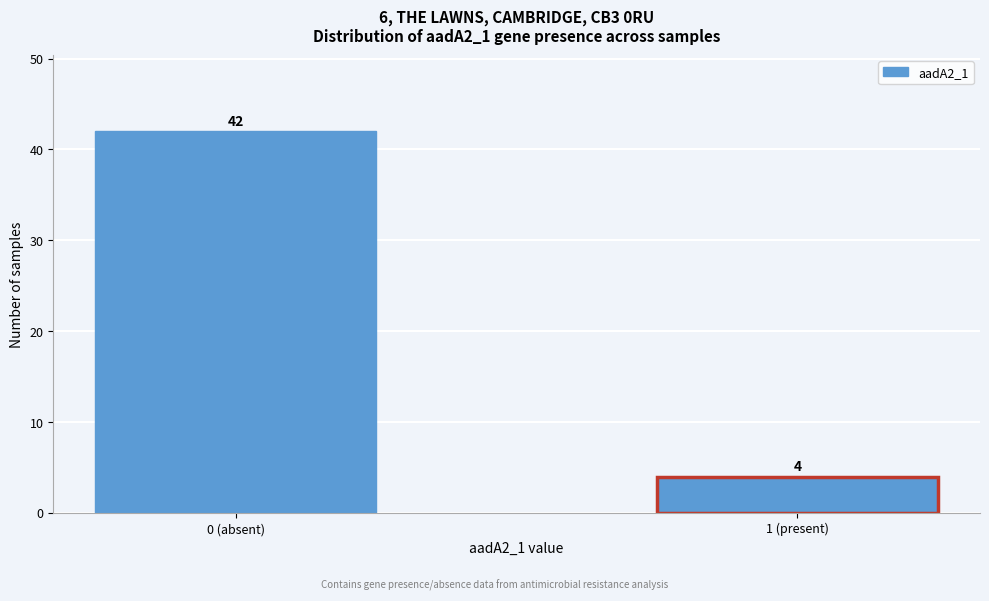

Reading left to right, extract all data points from this chart.

0 (absent)=42	1 (present)=4